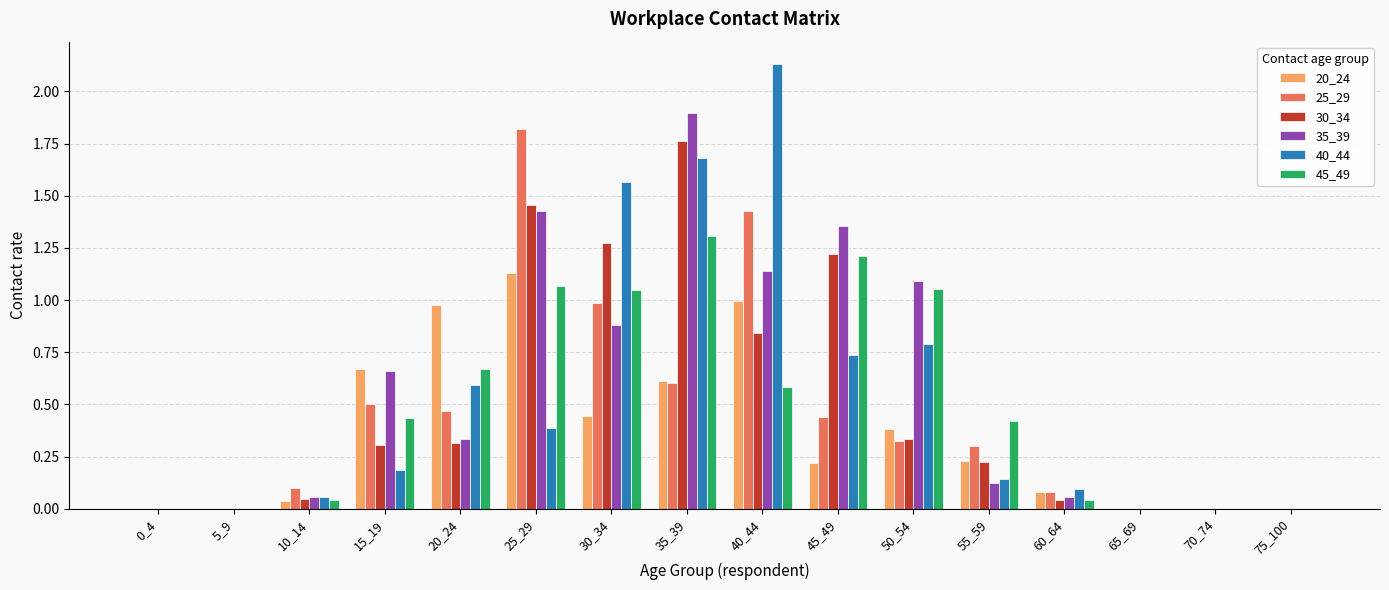

True or false: 25_29 has a value of 0.3 at 55_59.

True